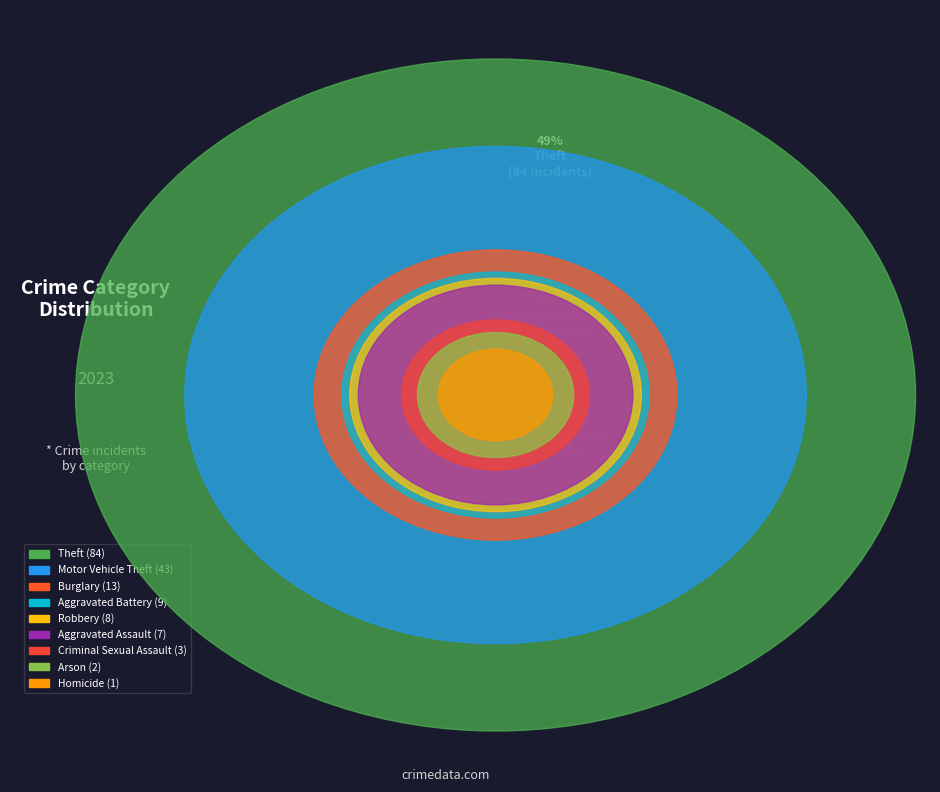

What is the largest slice in the pie chart?

Theft